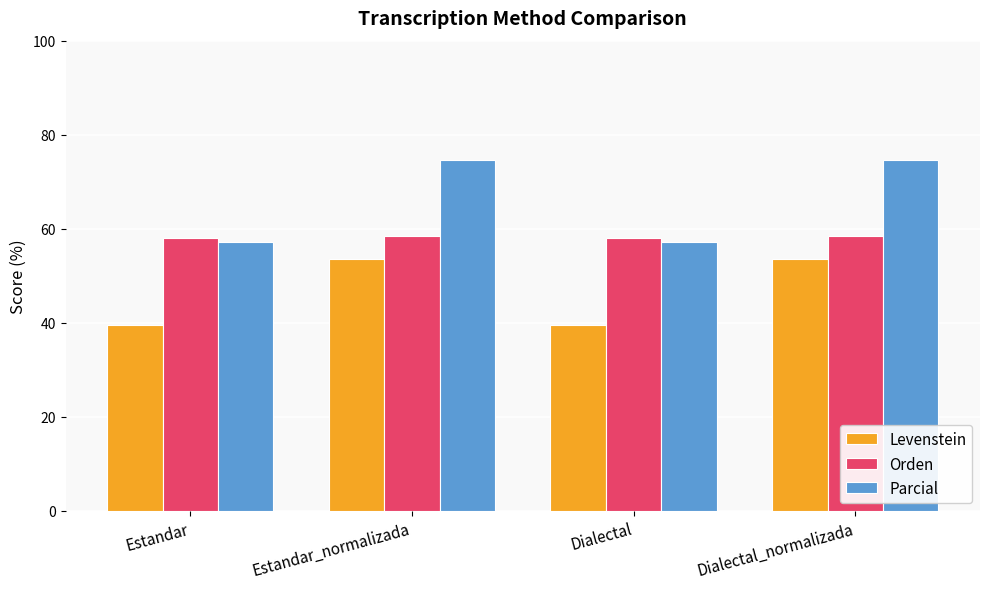

What is the minimum value shown in the chart?

39.6